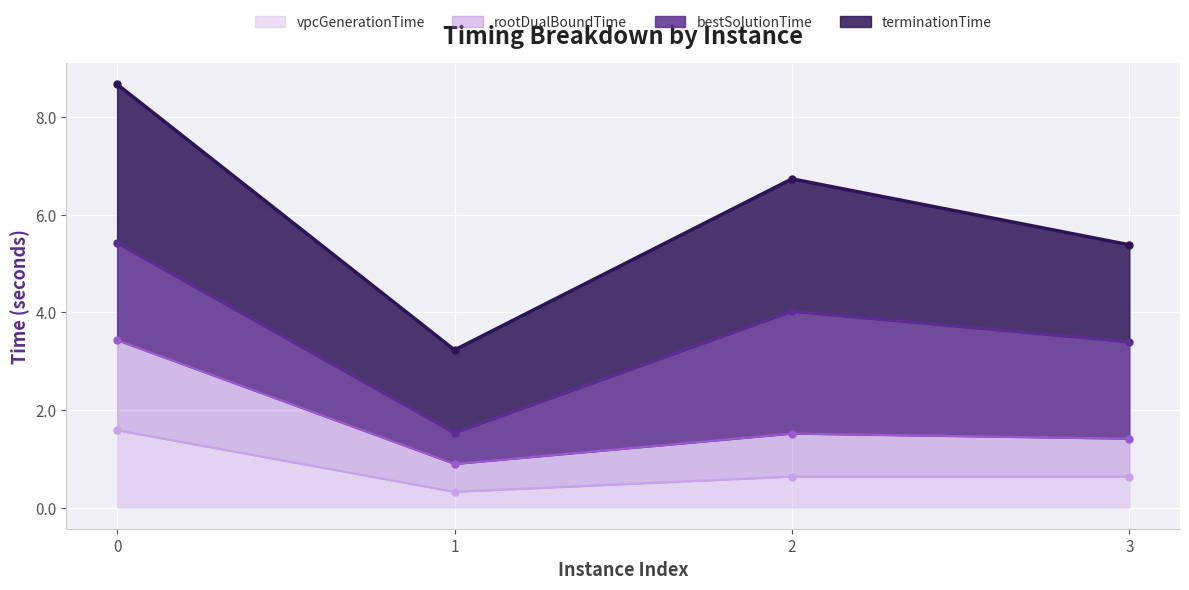

What is the highest value of the vpcGenerationTime series?

1.6